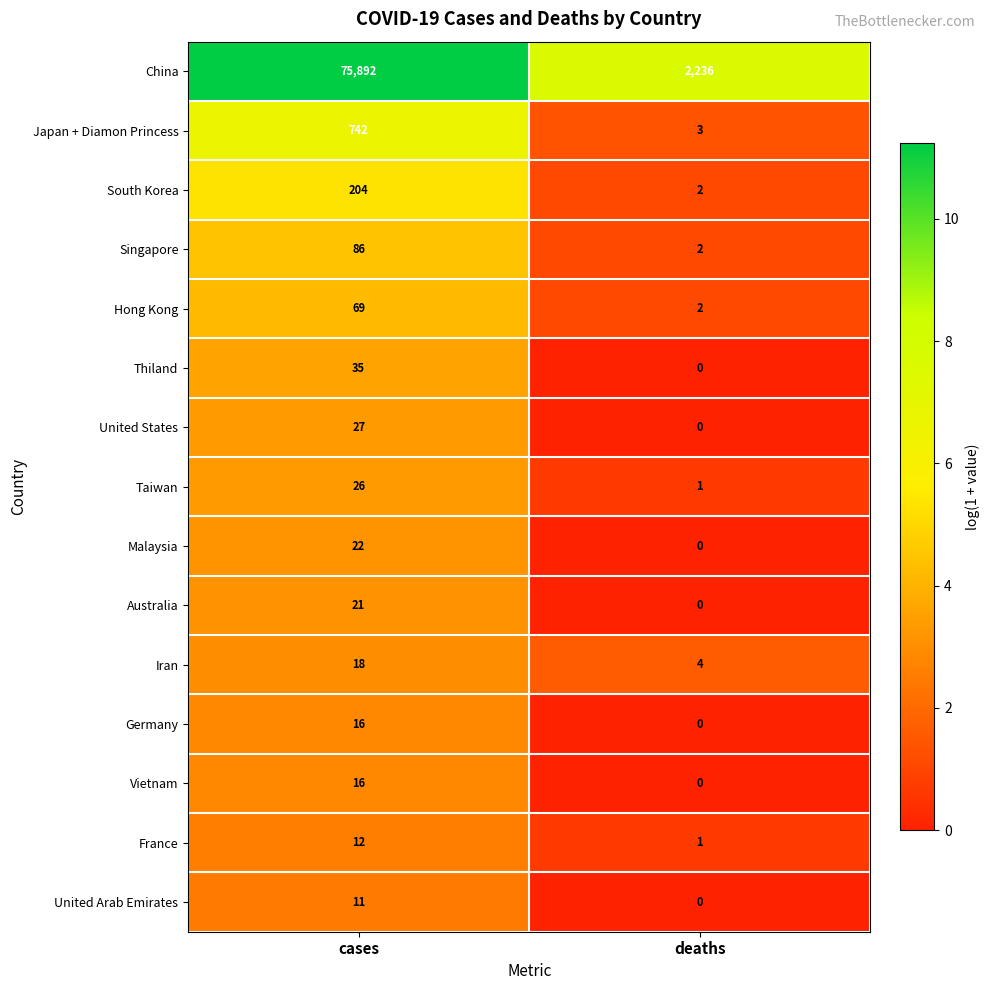

What is the difference between the highest and lowest values at cases?

75881